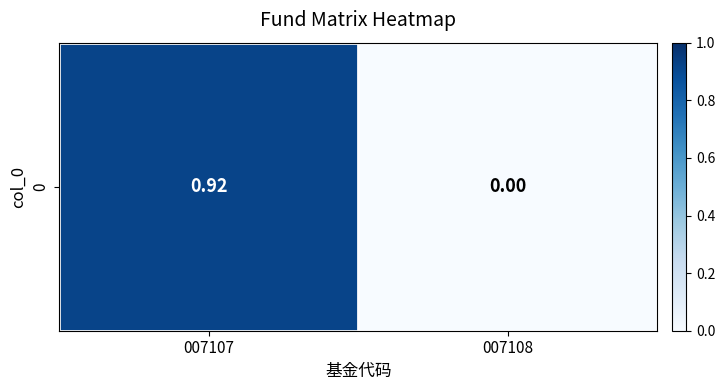

How many categories are shown in the chart?

2